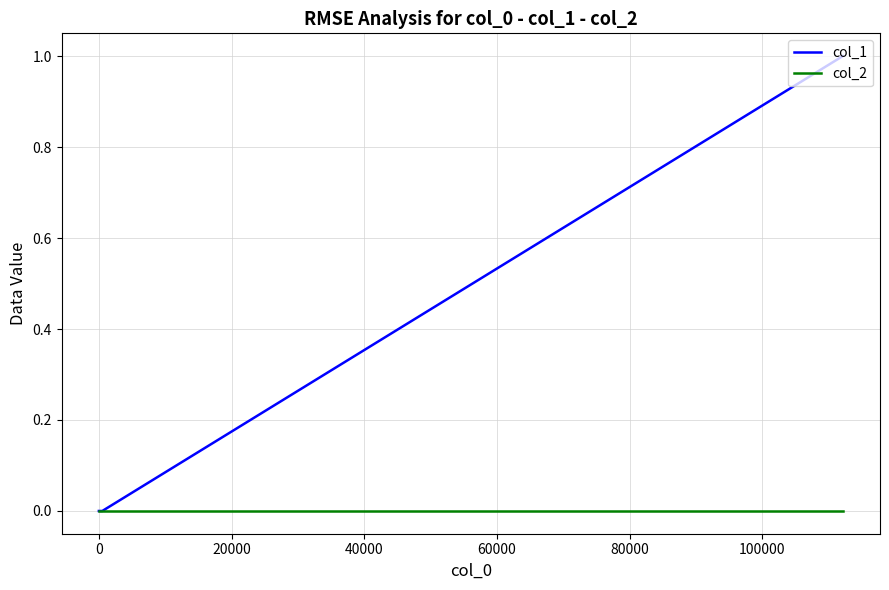

Rank the series by their average value, from highest to lowest.

col_1, col_2